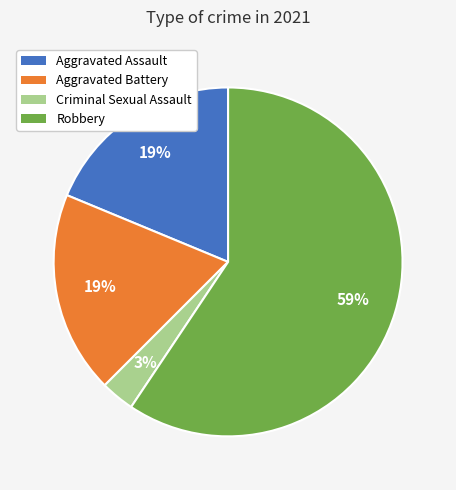

True or false: Criminal Sexual Assault accounts for 3% of the total.

True